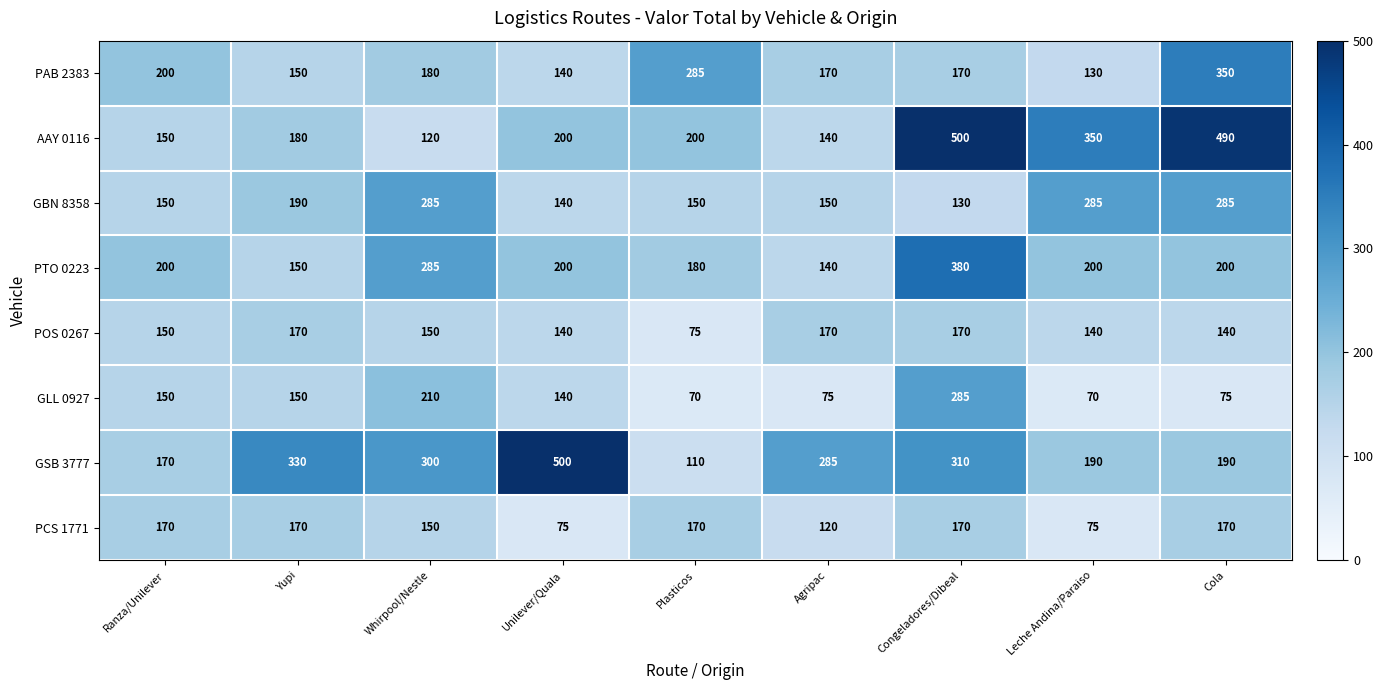

What is the difference between the highest and lowest values at Ranza/Unilever?

50